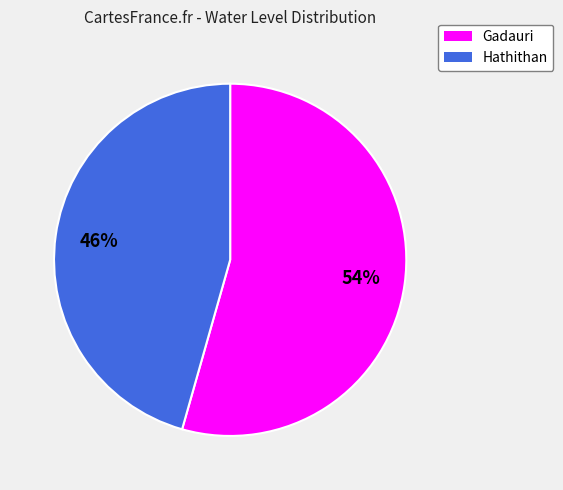

Is Gadauri the majority of the pie?

Yes